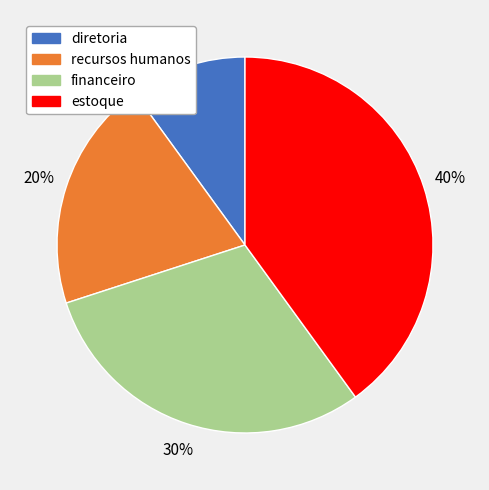

Which has a higher value, diretoria or estoque?

estoque